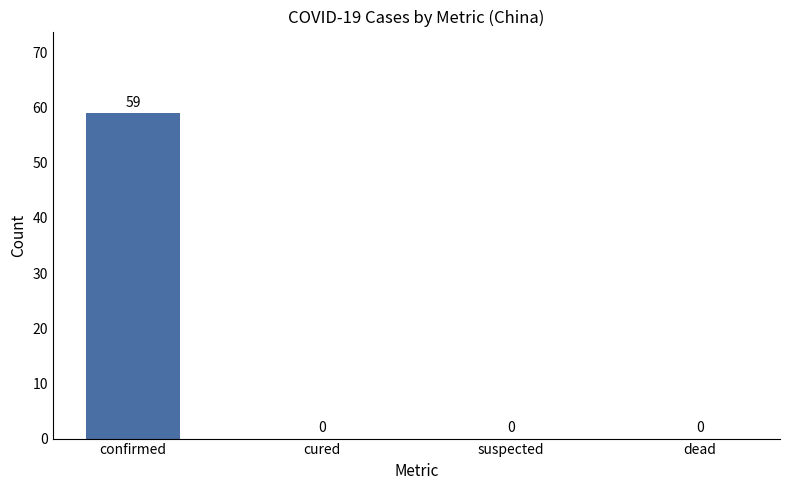

What is the greatest value displayed?

59